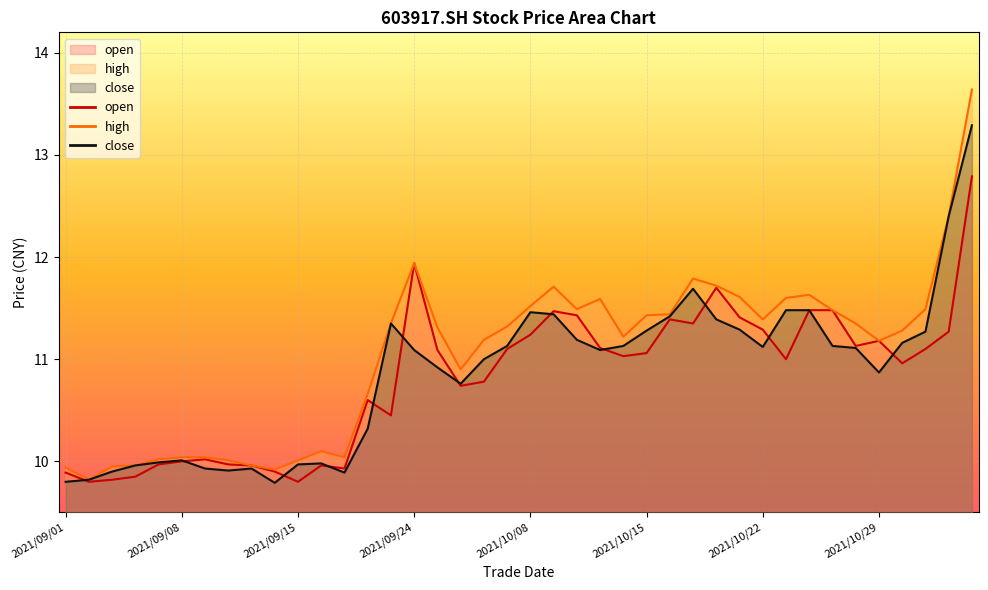

What position from the left is 2021/09/09?

7